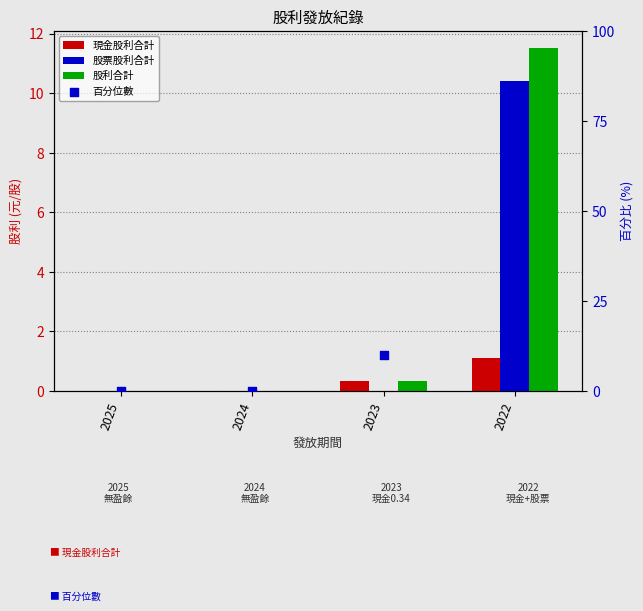

Which series contains the lowest Y value?

現金股利合計